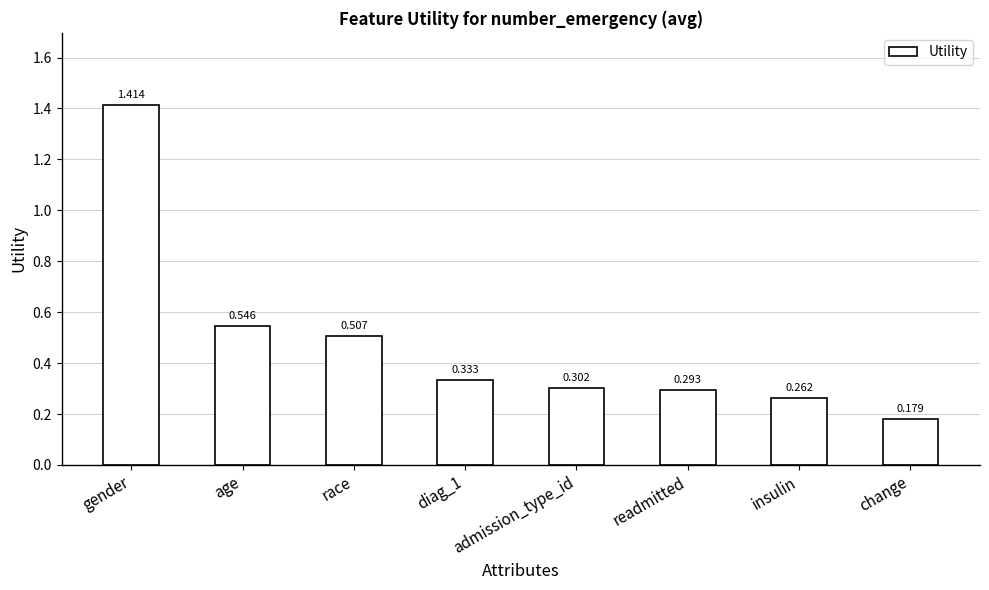

What is the label of the 1st bar from the right?

change